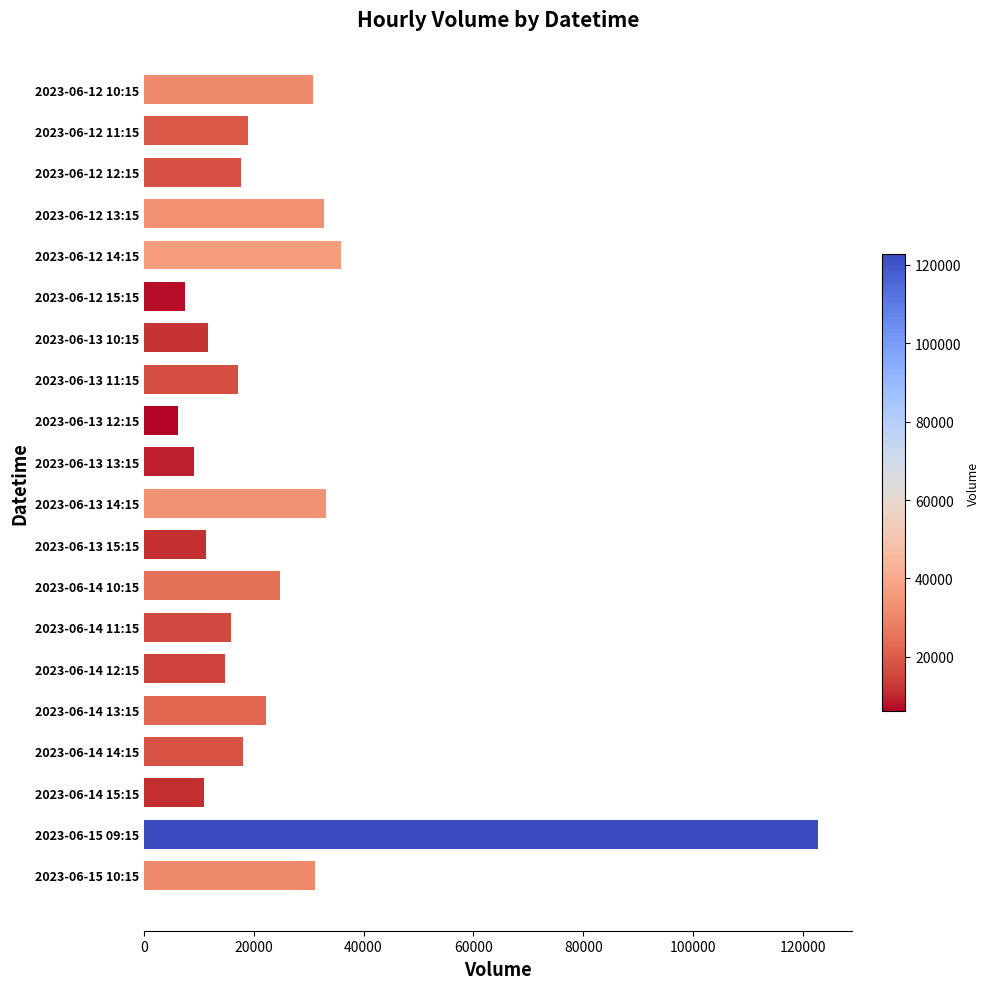

How many bars are there in total?

20